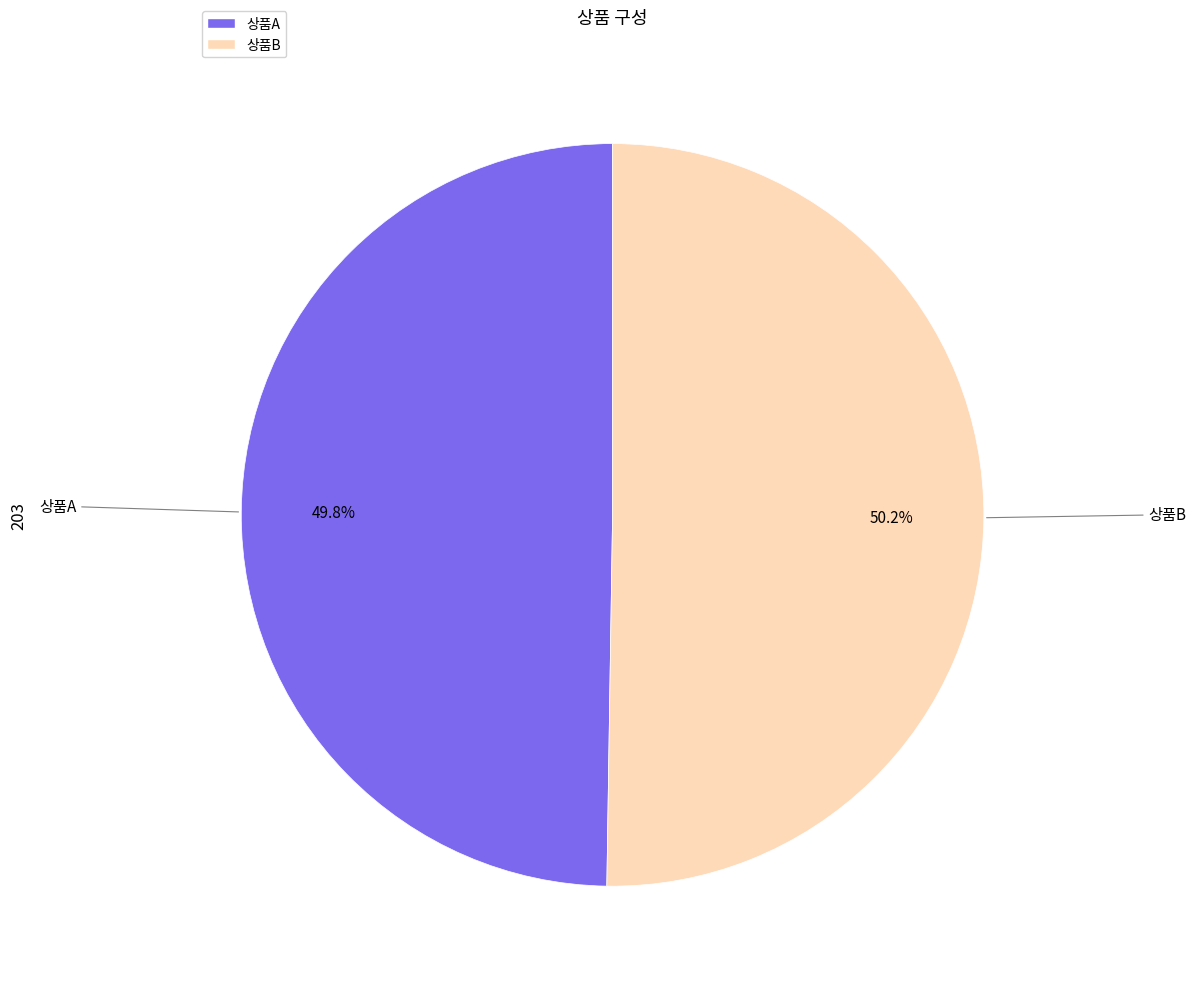

What percentage do 상품B and 상품A together represent?

100.0%